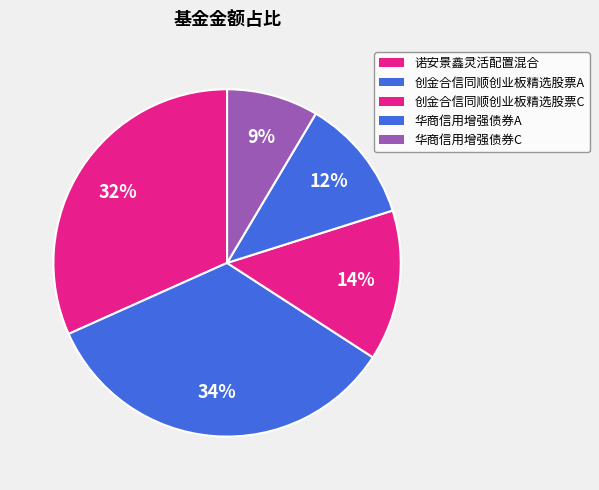

What portion of the pie excludes 华商信用增强债券C?

91.5%